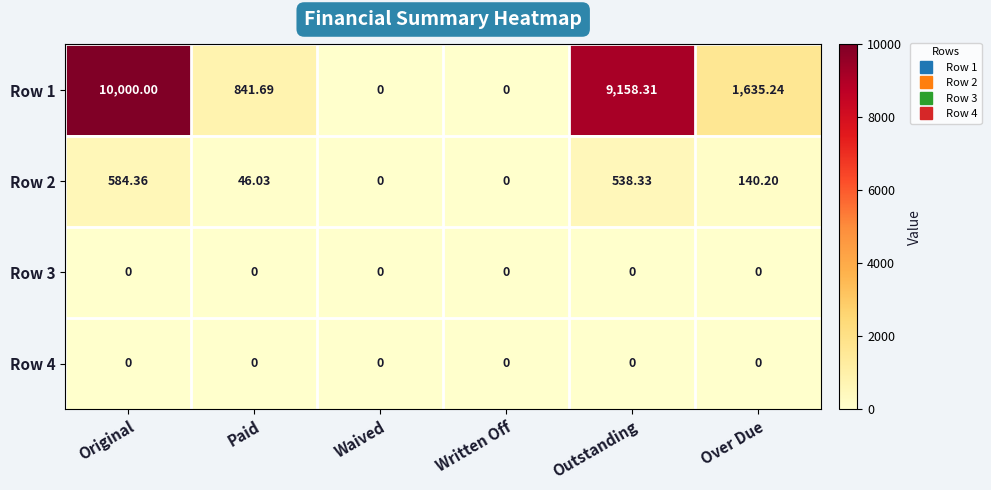

At which category is the sum across all series the highest?

Original